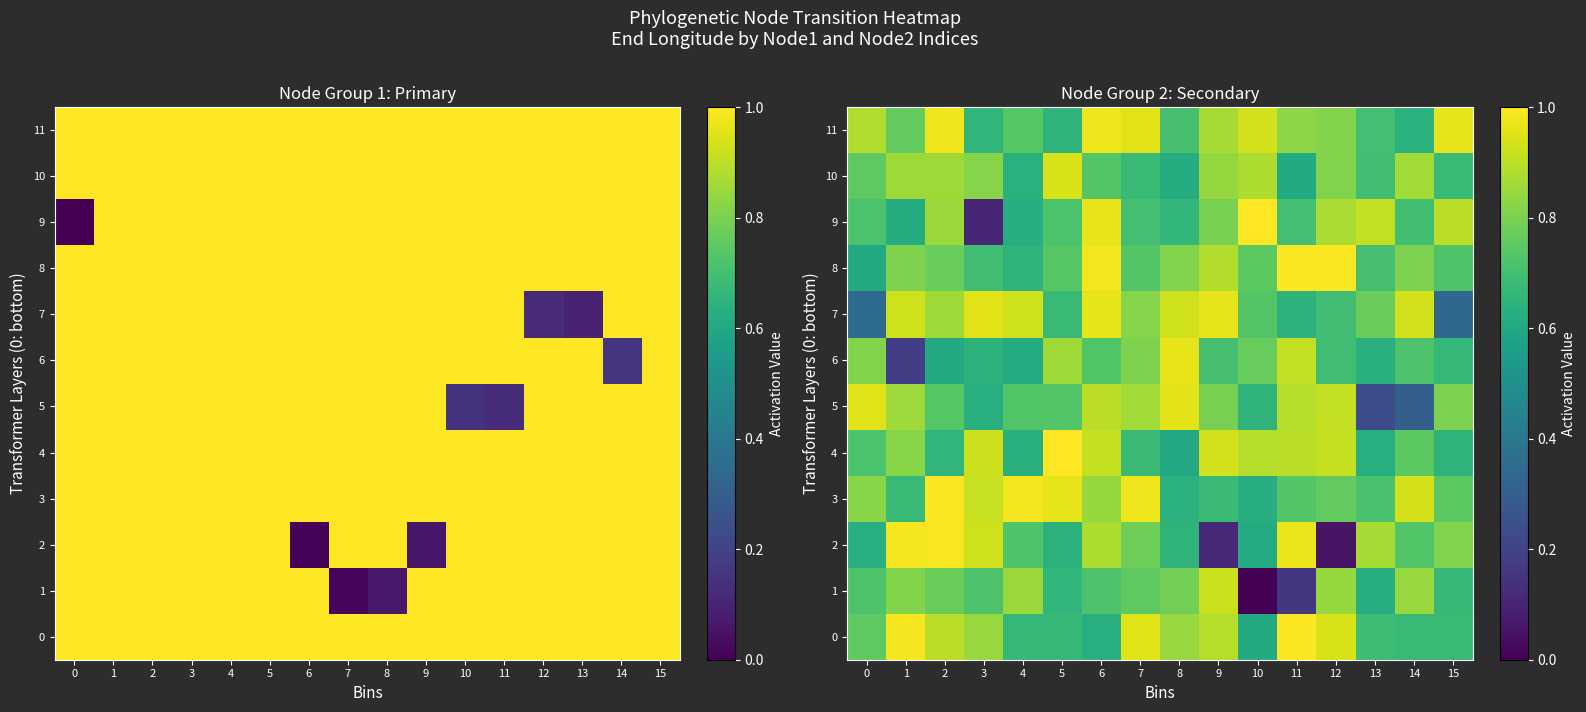

What is the difference between the row_3 values at 11 and 10?

0.1